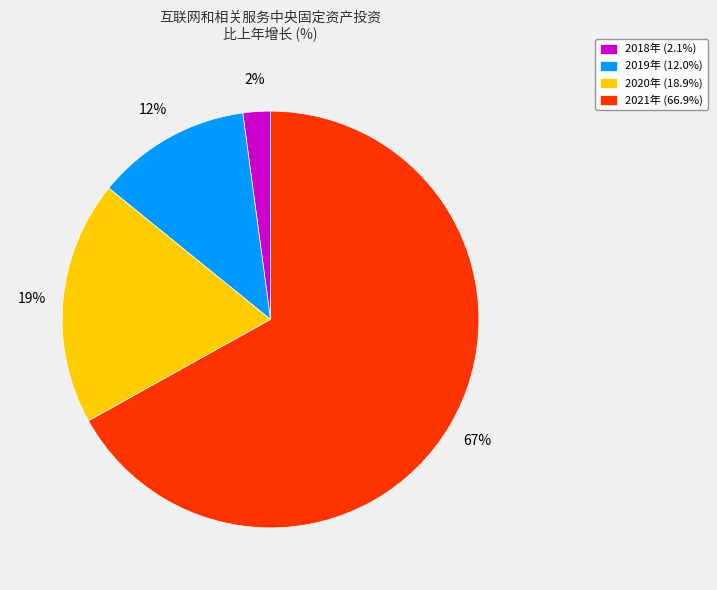

Approximately how many times larger is the value at 2021年 (66.9%) compared to 2020年 (18.9%)?

3.5